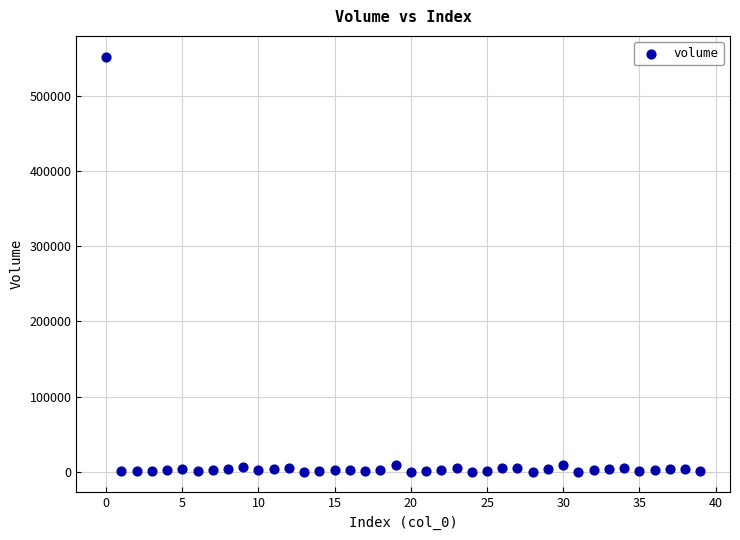

What is the range of Y values (max minus min)?

551603.4